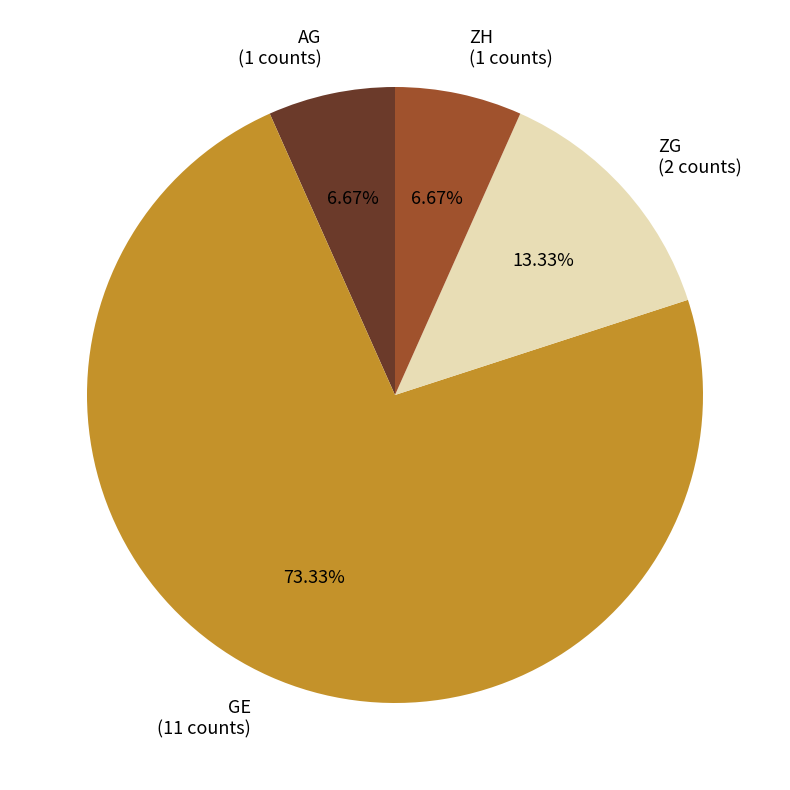

What is the ratio of the value at AG to the value at ZH?

1.0